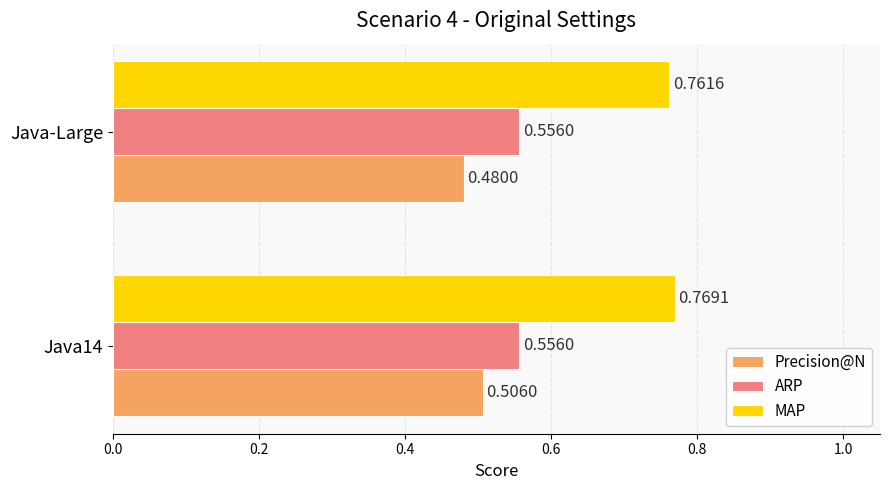

Which series has the largest total across all categories?

MAP